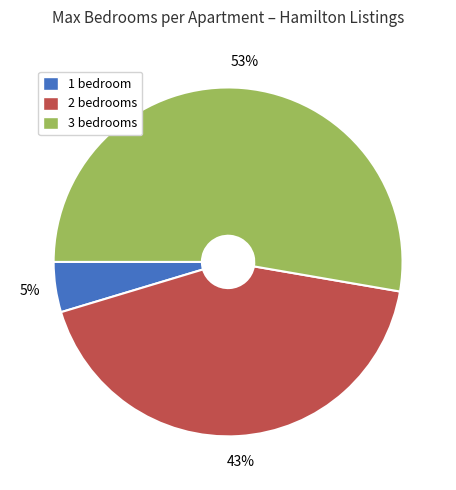

To the nearest percent, what is the average slice percentage?

33%